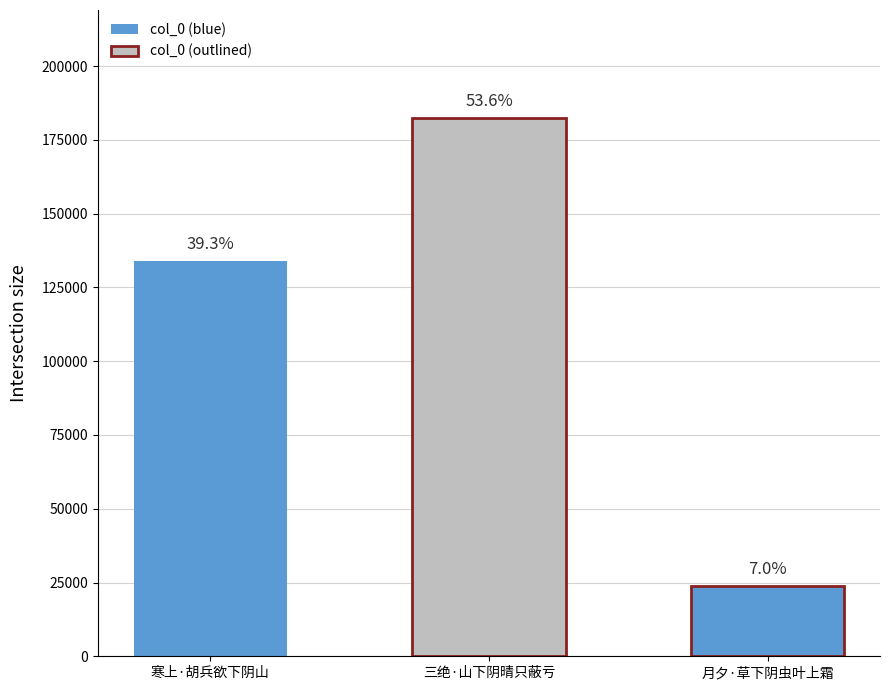

Rank the categories by value from lowest to highest.

月夕·草下阴虫叶上霜, 寒上·胡兵欲下阴山, 三绝·山下阴晴只蔽亏